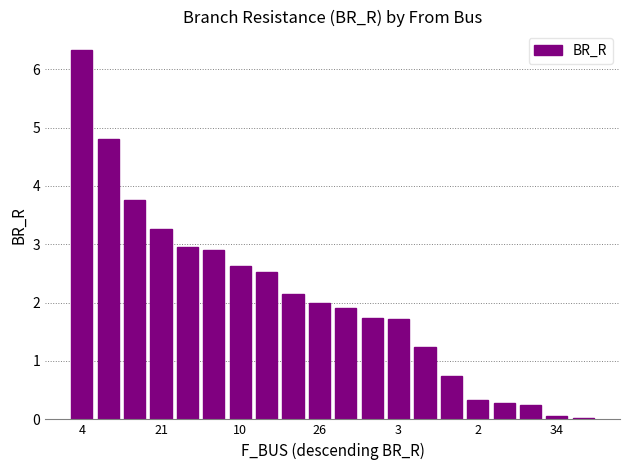

What is the greatest value displayed?

6.3